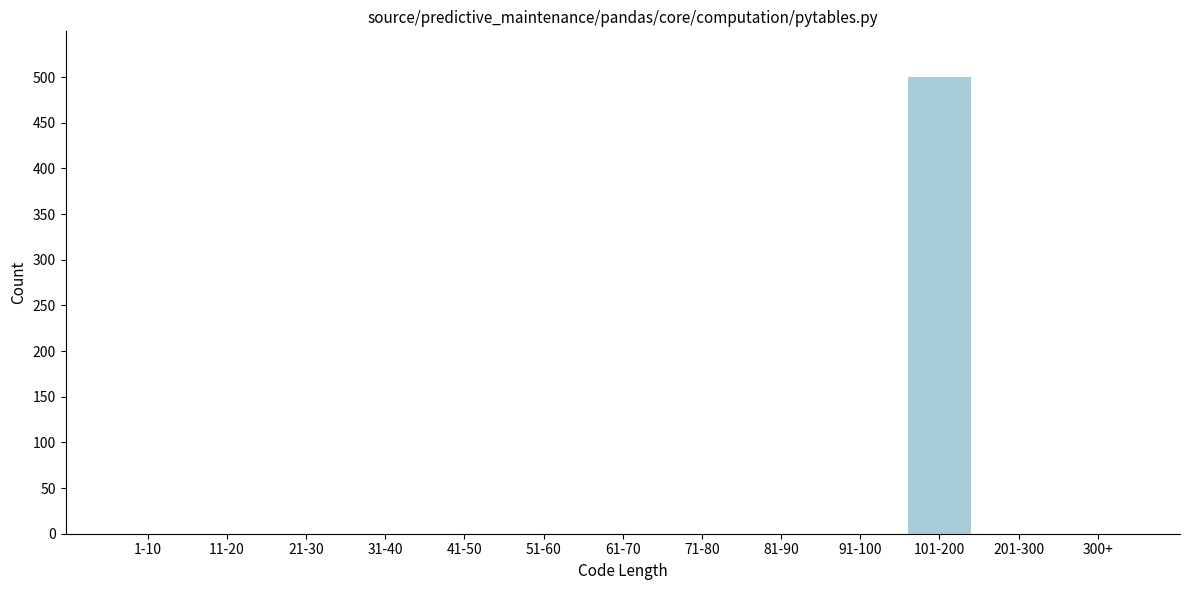

Reading left to right, extract all data points from this chart.

1-10=0	11-20=0	21-30=0	31-40=0	41-50=0	51-60=0	61-70=0	71-80=0	81-90=0	91-100=0	101-200=500	201-300=0	300+=0